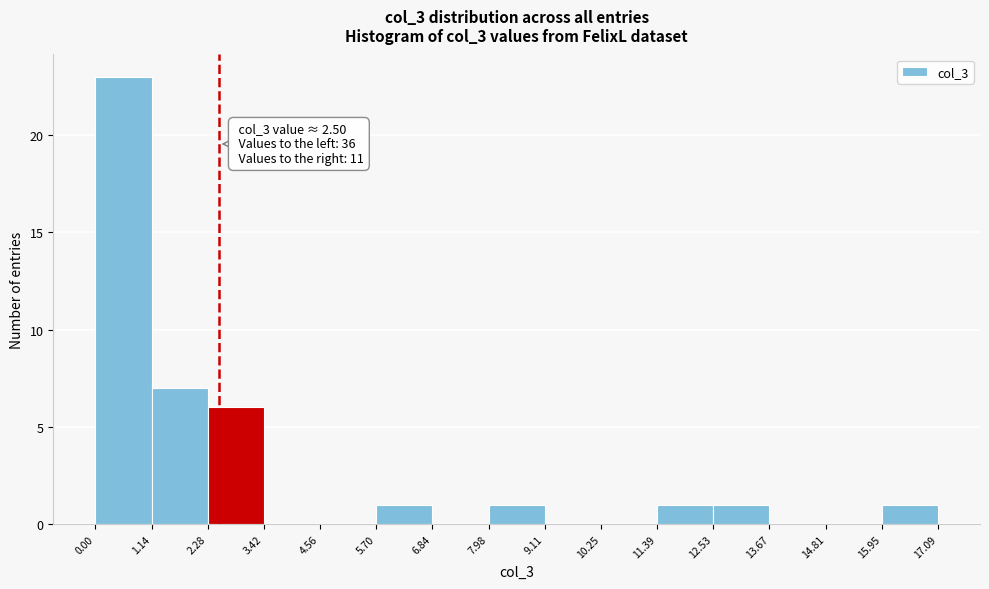

Which range on the x-axis has the tallest bar?

0.00 to 1.14